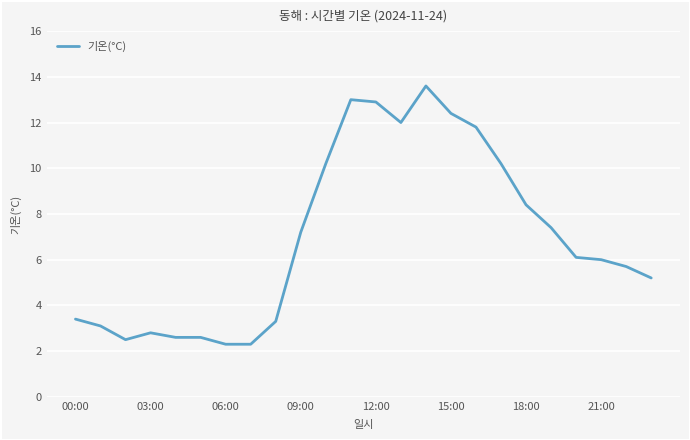

True or false: the data has more than 2 interior local peaks.

True